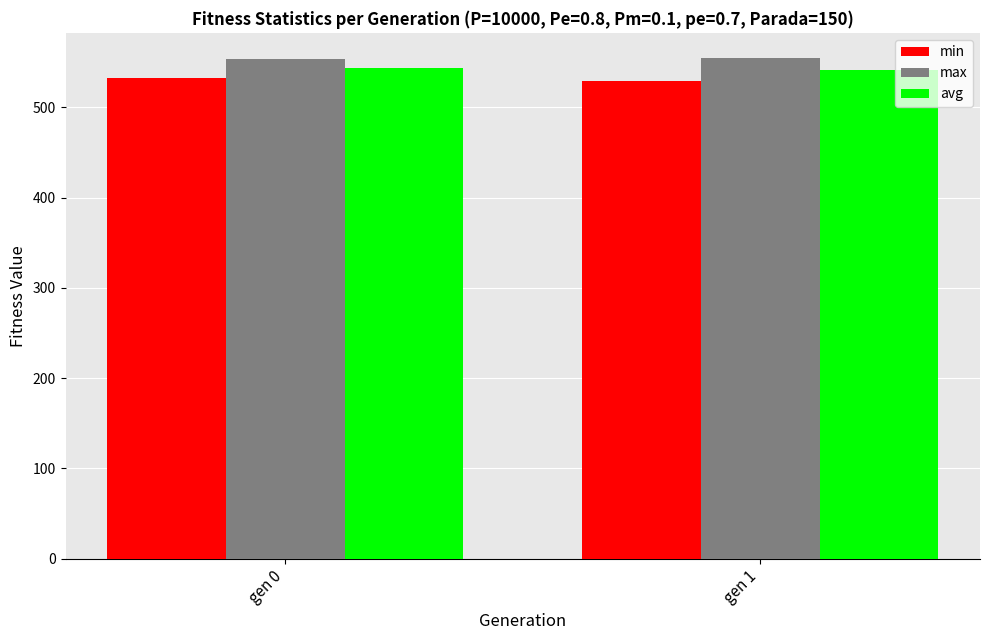

What is the spread (max minus min) of values at gen 0?

21.5